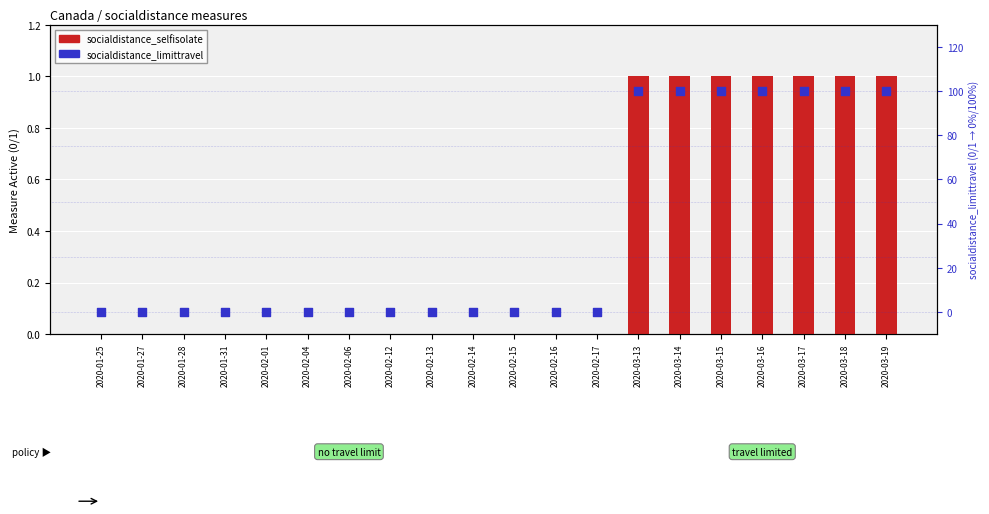

Which series reaches the minimum Y coordinate?

socialdistance_selfisolate